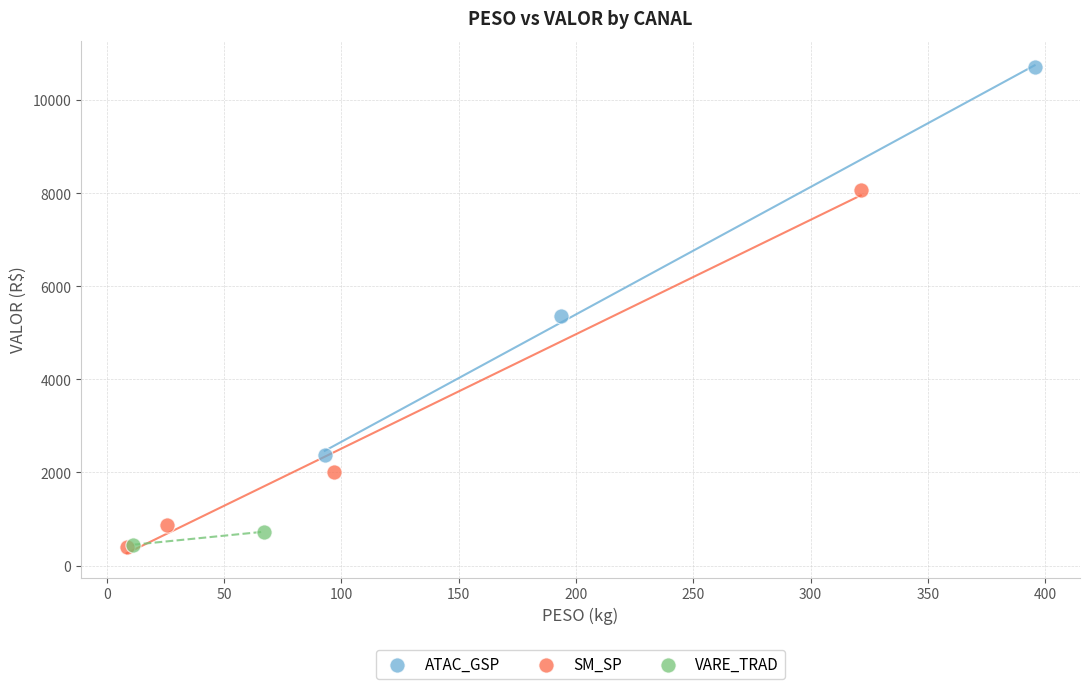

What are all the series names shown in the legend?

ATAC_GSP, SM_SP, VARE_TRAD